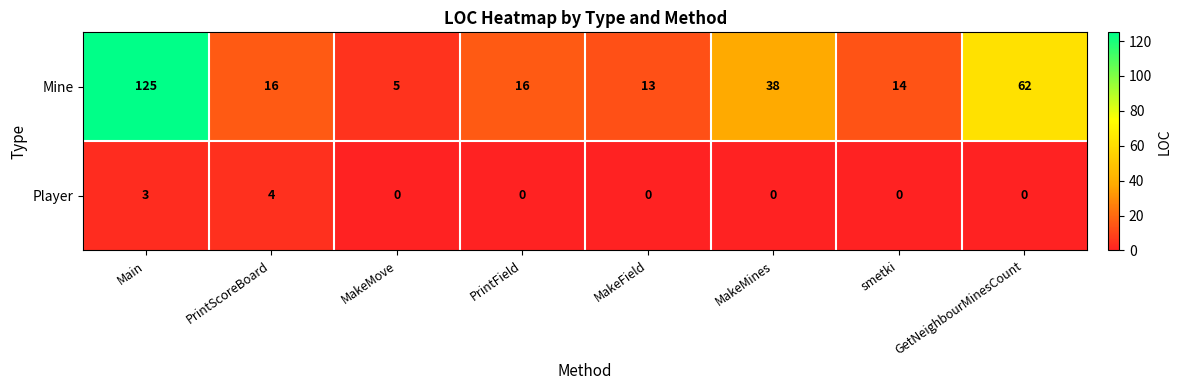

What is the total value across all series at MakeField?

13